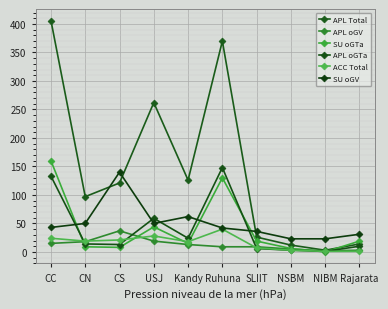

Between NSBM and NIBM, which series saw the biggest shift?

APL Total